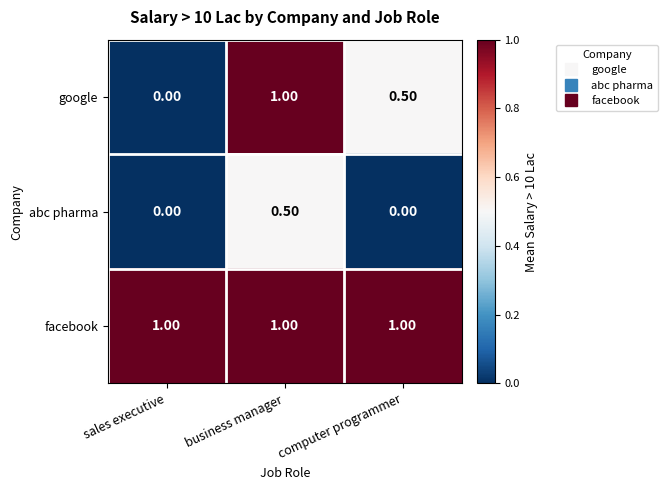

Rank the series by their average value, from lowest to highest.

abc pharma, google, facebook